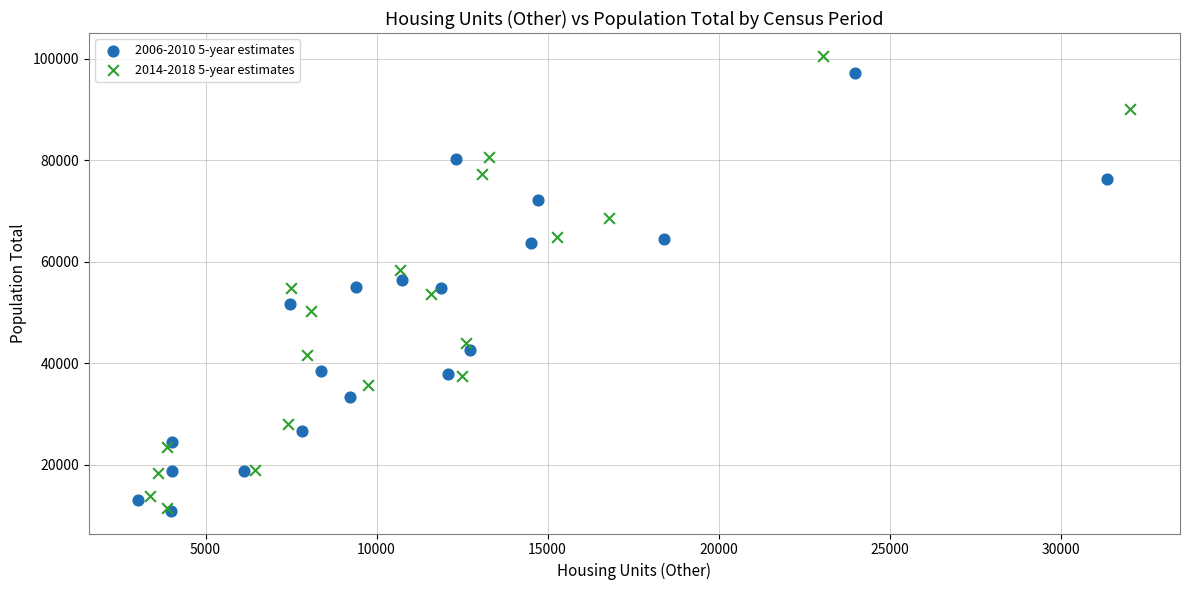

Which series has the largest Y range (max minus min)?

2014-2018 5-year estimates